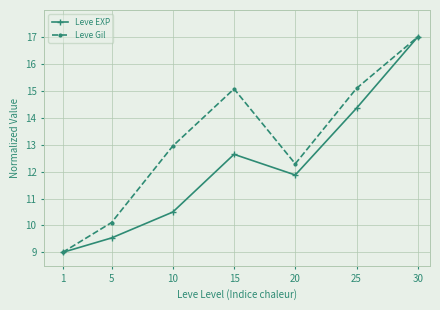

Where is Leve EXP nearest to the value 13?

15